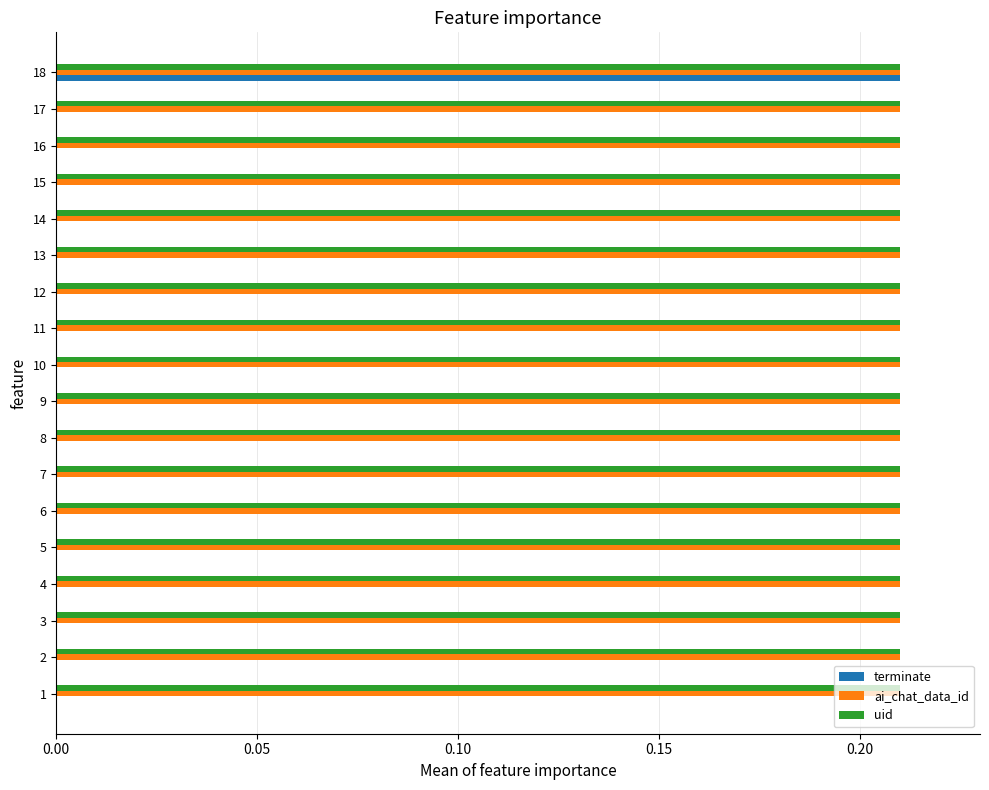

At which category is the sum across all series the highest?

18